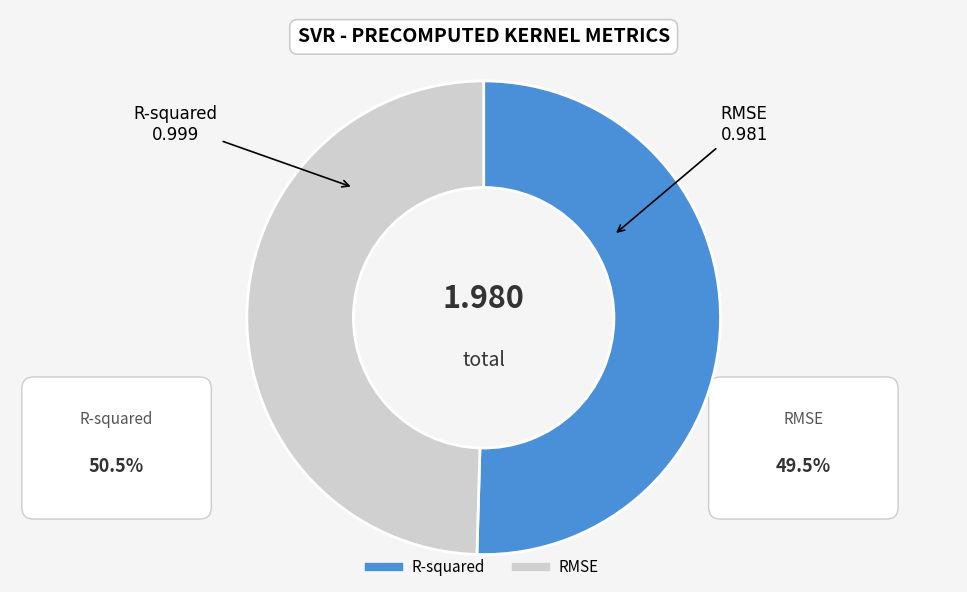

True or false: RMSE accounts for 57% of the total.

False